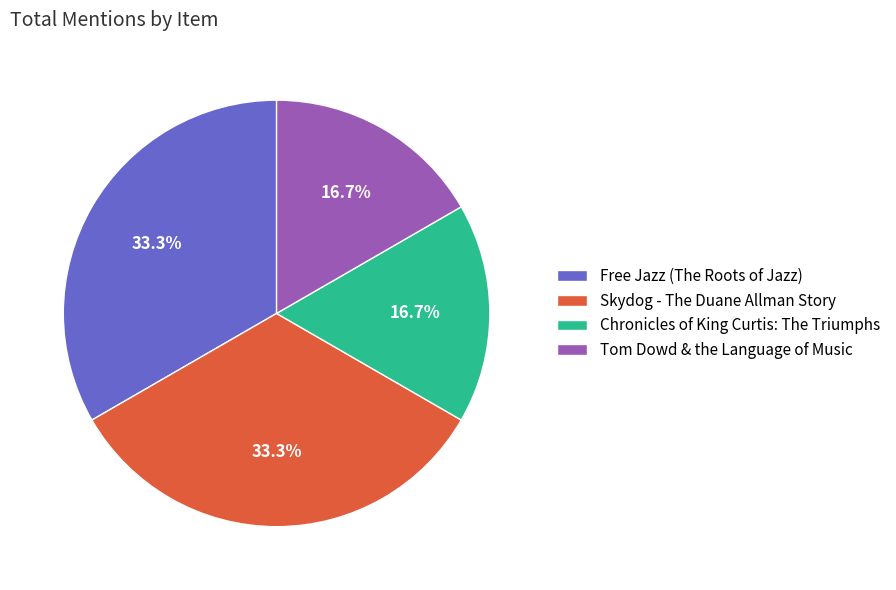

How many slices are in this pie chart?

4